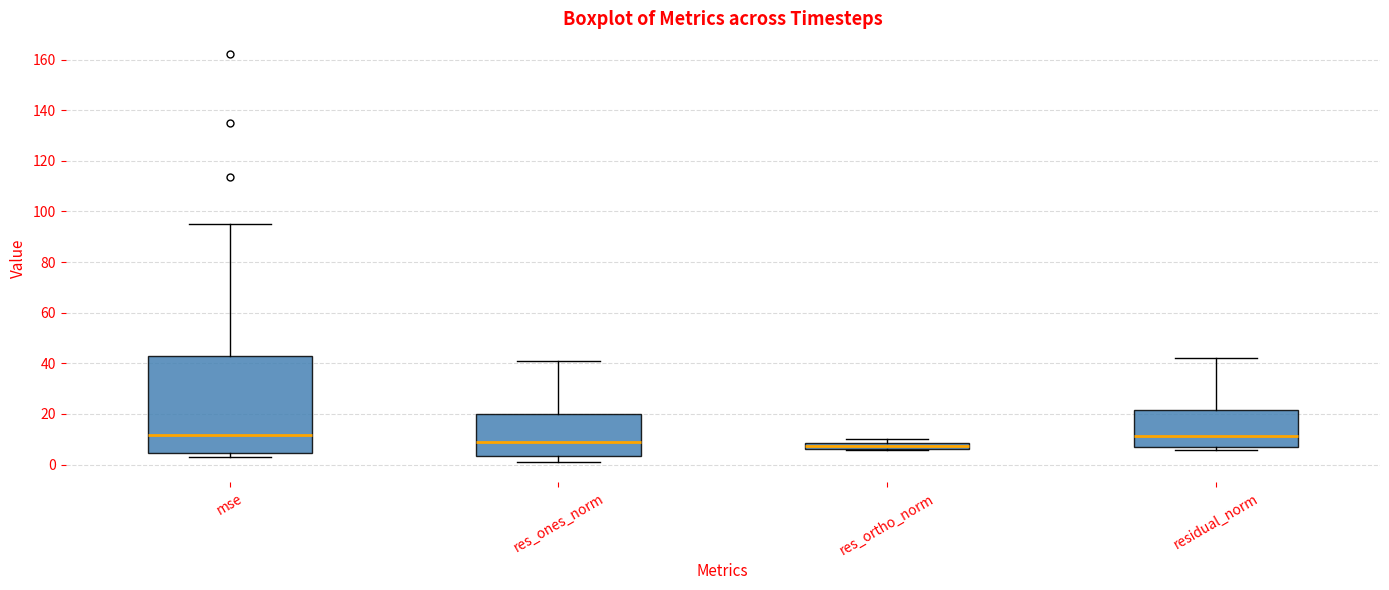

Comparing the boxes themselves (not the whiskers), which one is the tallest?

mse